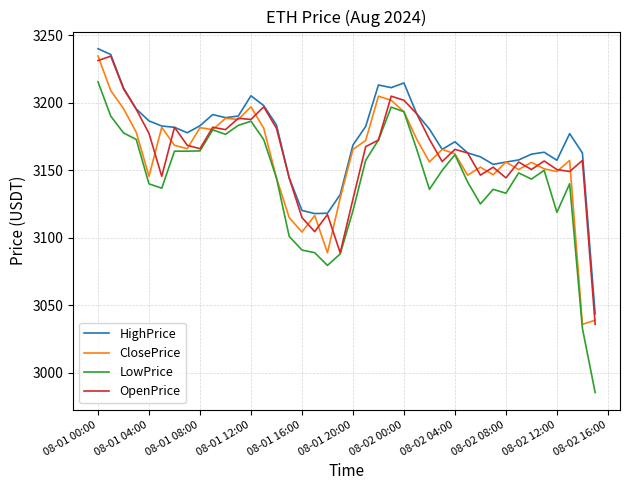

True or false: HighPrice and LowPrice cross at least once.

False